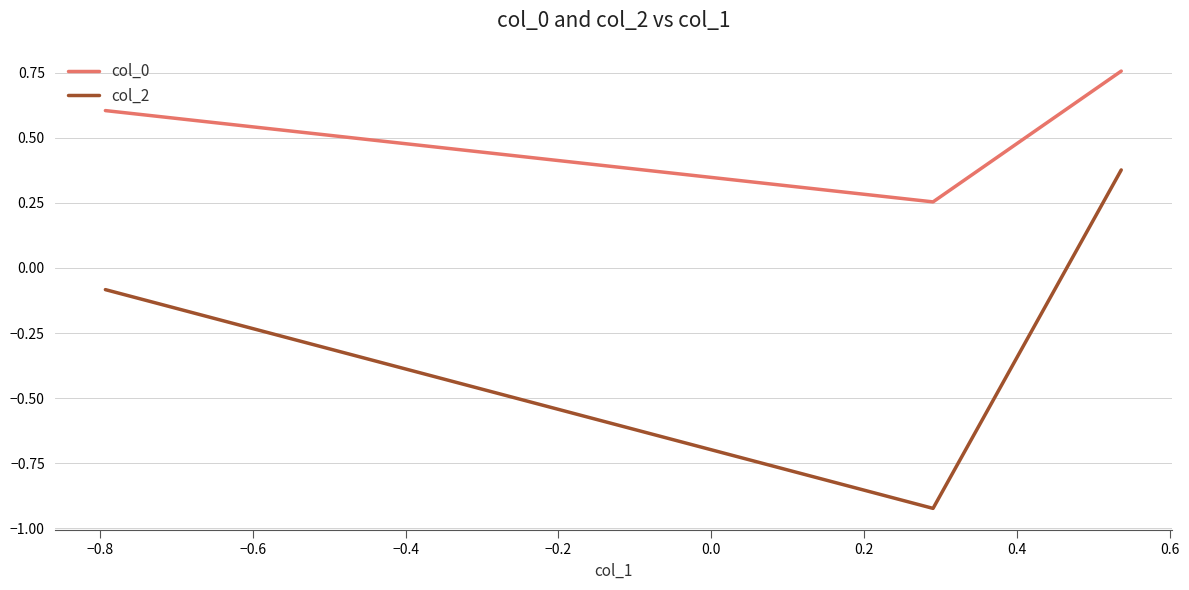

Which series has the largest total across all categories?

col_0